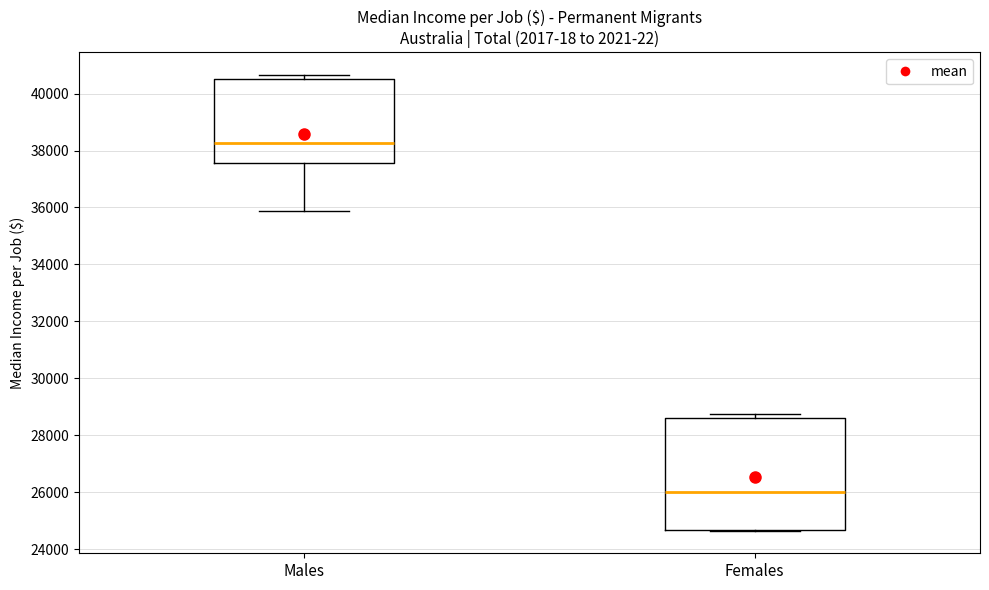

Which box's median line is the highest?

Males